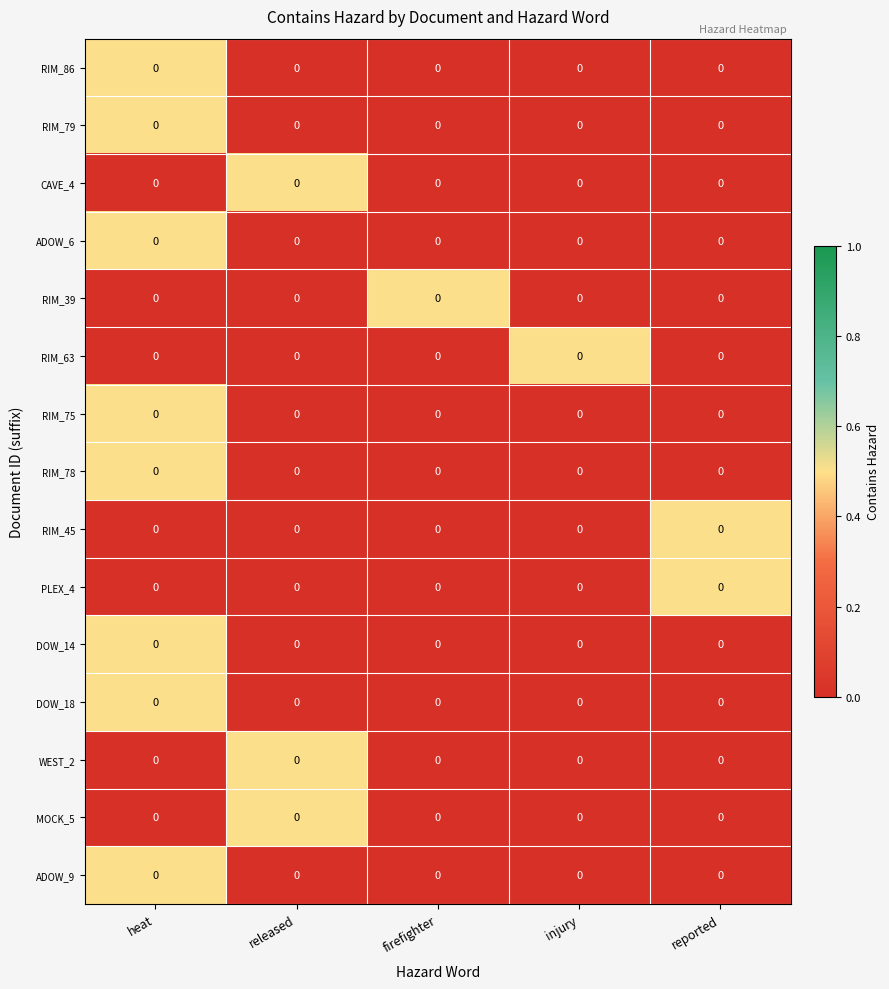

At which label does MOCK_5 reach its minimum?

heat